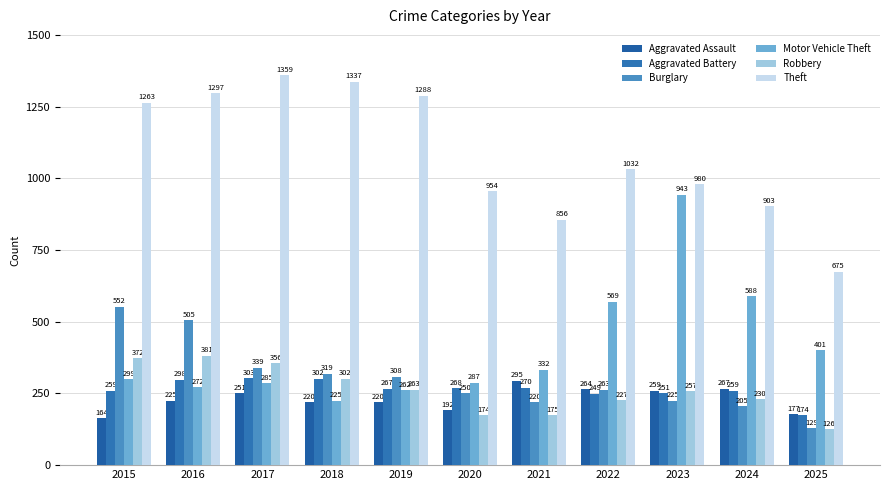

Between 2016 and 2021, which is larger?

2021